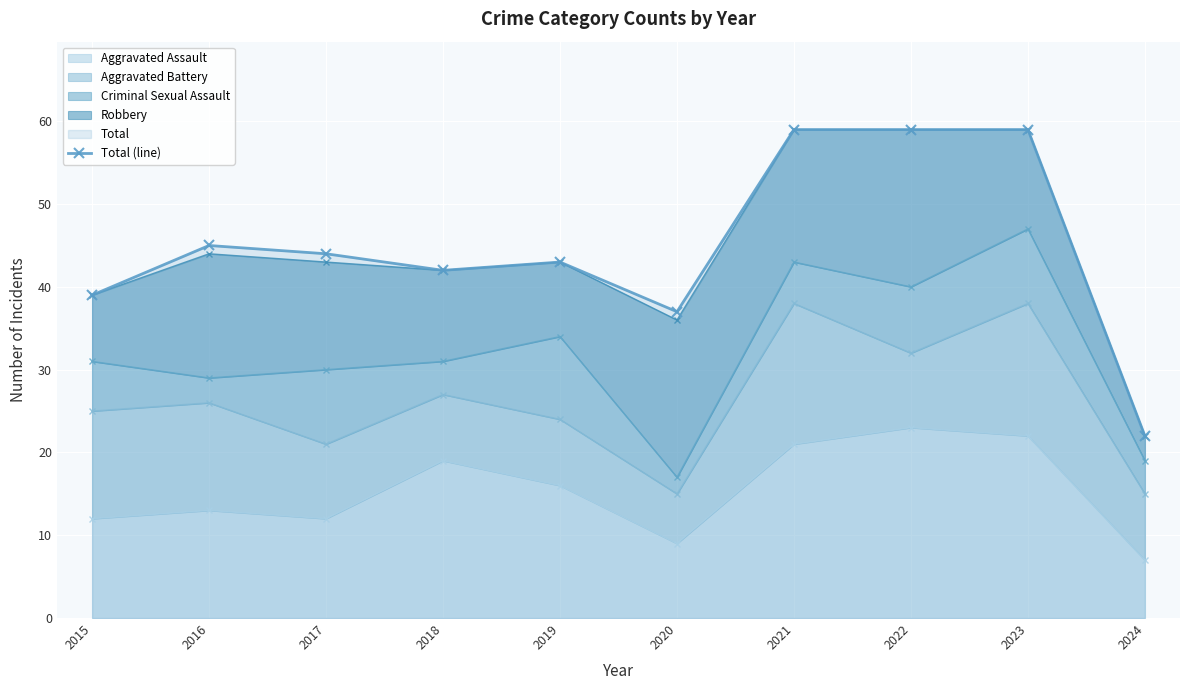

Is it true that the value at 2016 is 45?

True